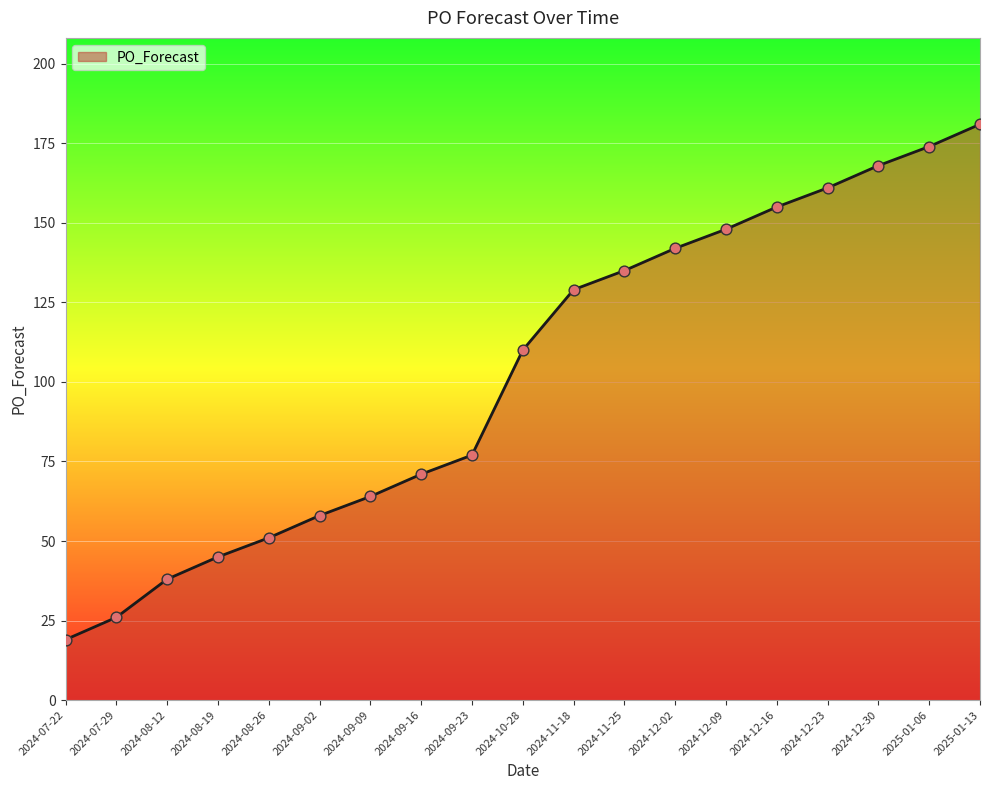

Which has a higher value, 2024-09-23 or 2024-11-18?

2024-11-18